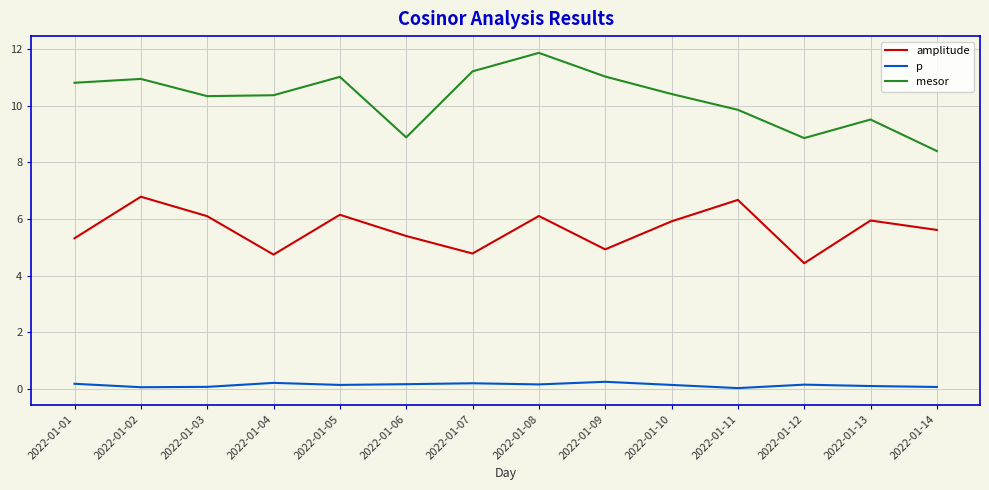

Which label corresponds to the largest value in the chart?

2022-01-08